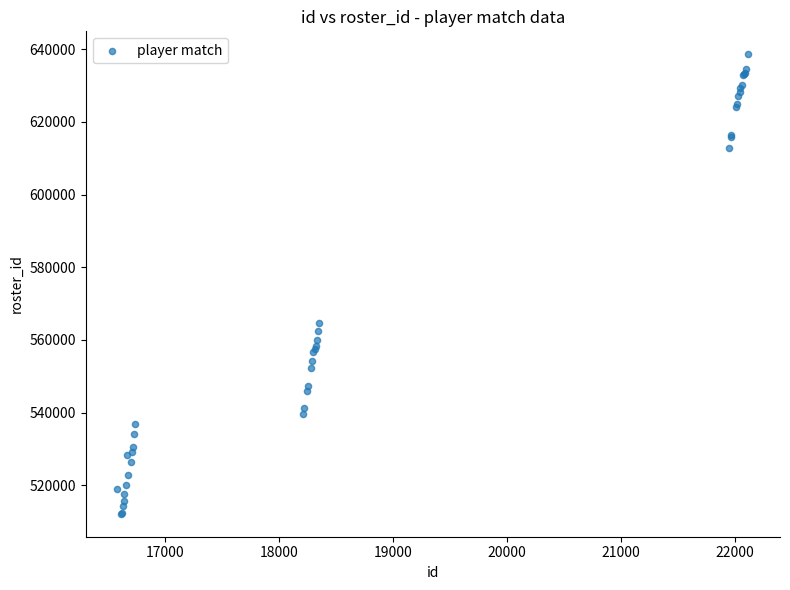

What Y value in the scatter plot is closest to 575396?

564742